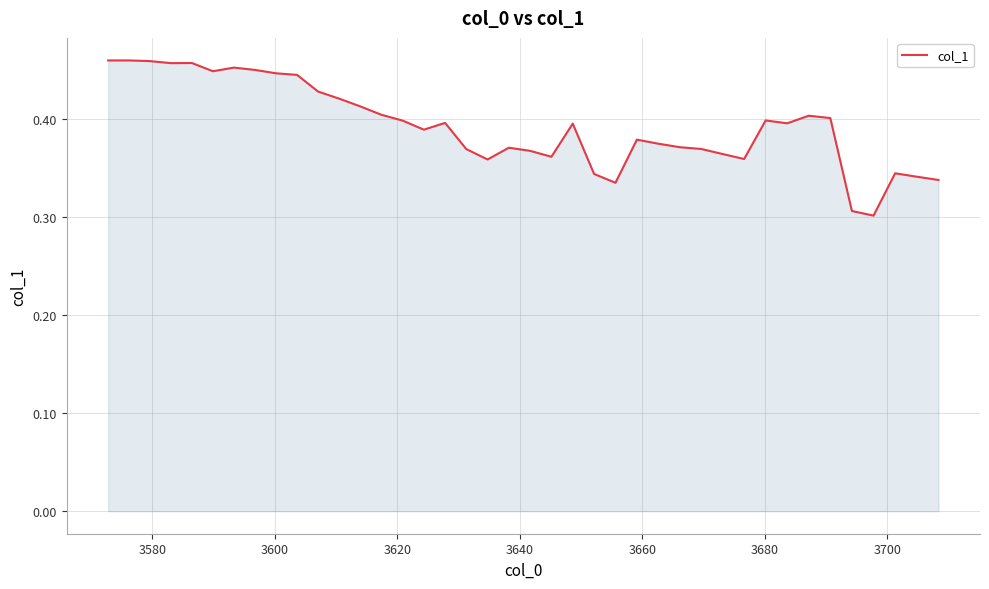

How many lines are shown in the chart?

1